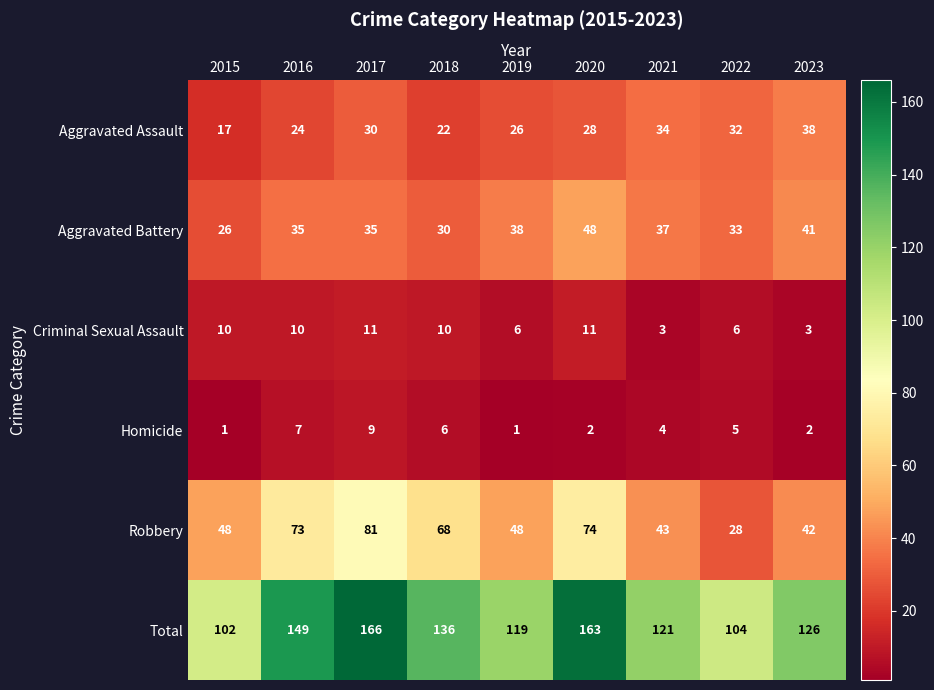

Which label corresponds to the largest value in the chart?

2017